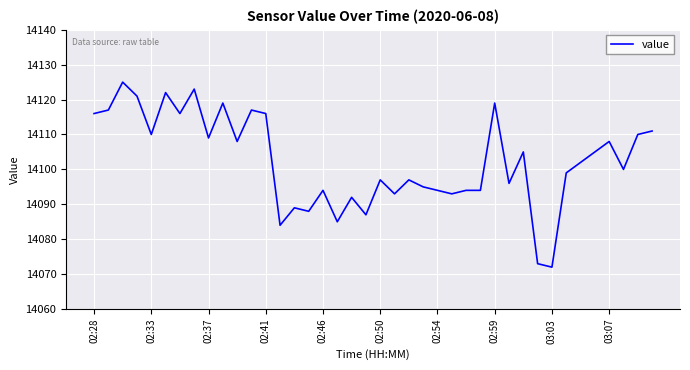

What is the difference between the maximum and minimum values?

53